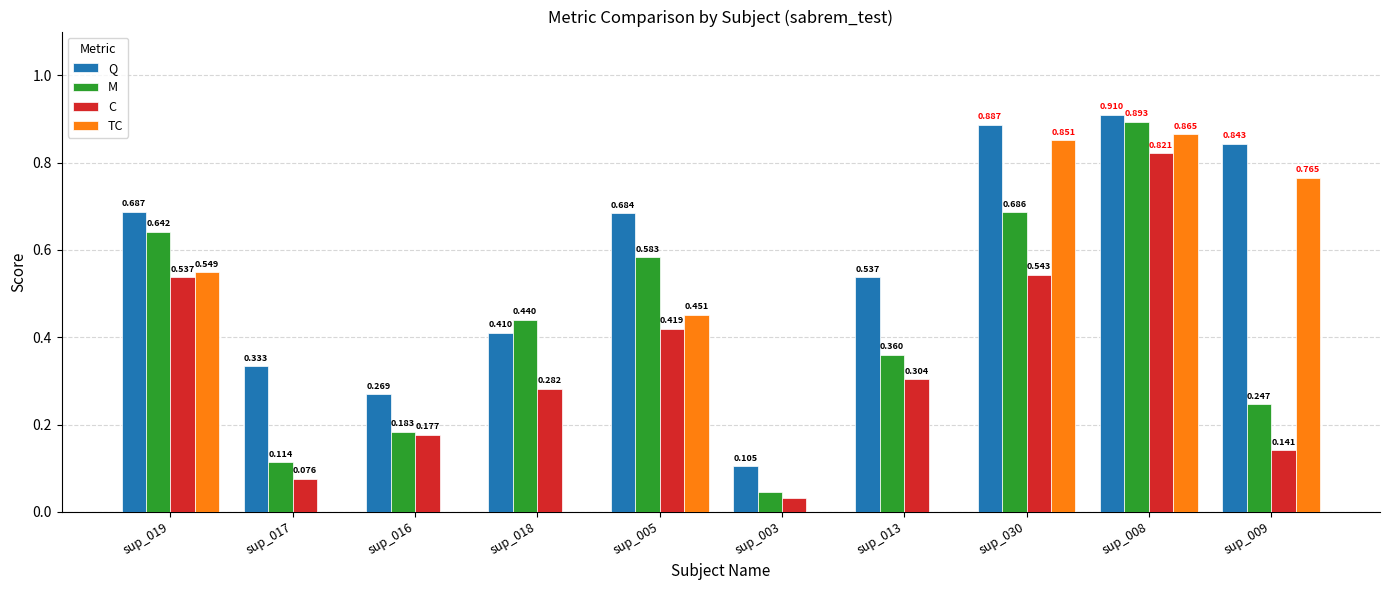

Are the bars horizontal?

No